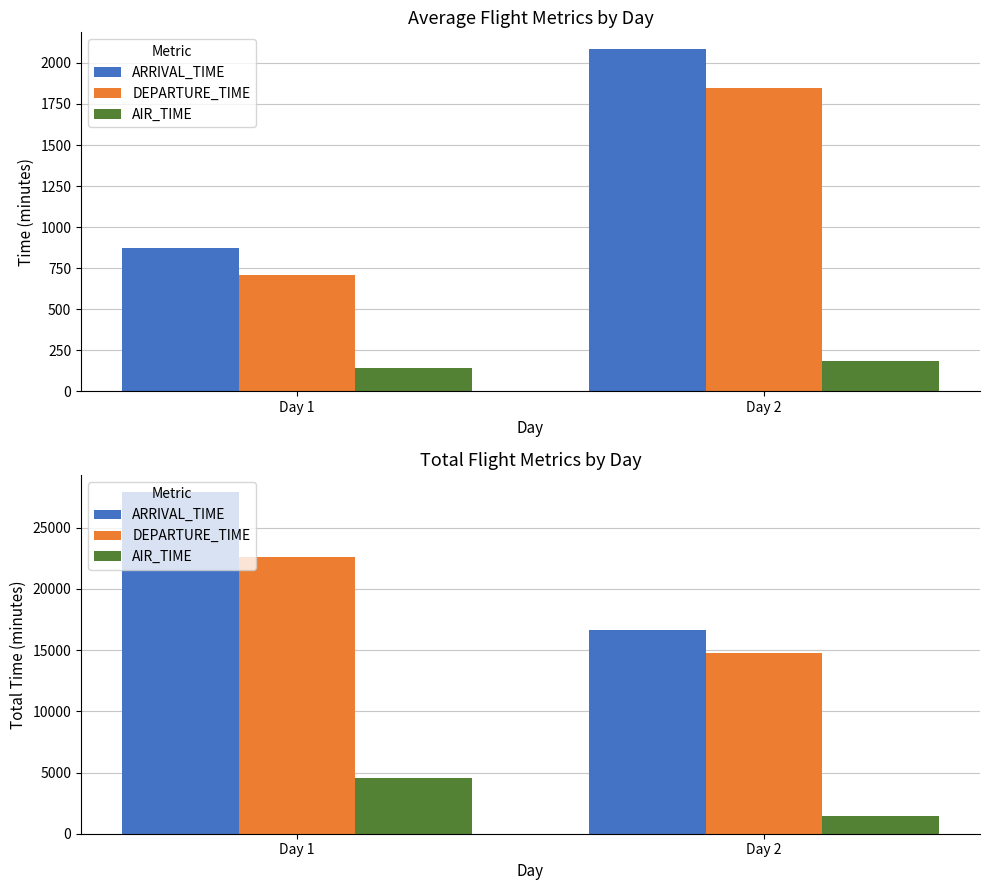

At Day 2, list the series in order from largest to smallest.

ARRIVAL_TIME, DEPARTURE_TIME, AIR_TIME